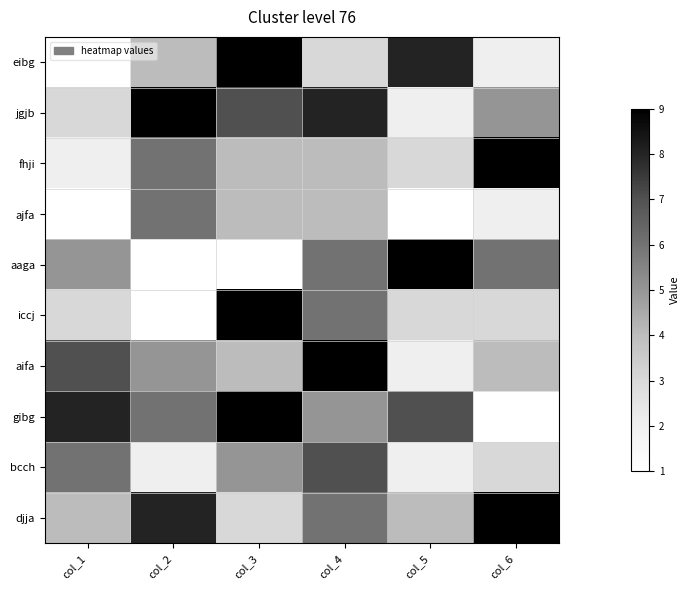

How many data points does each series have?

6